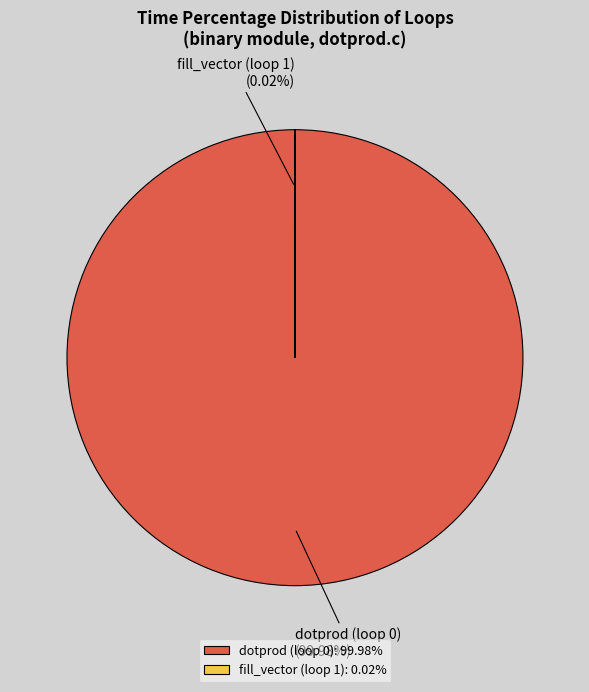

Is there any slice that represents more than half of the pie?

Yes